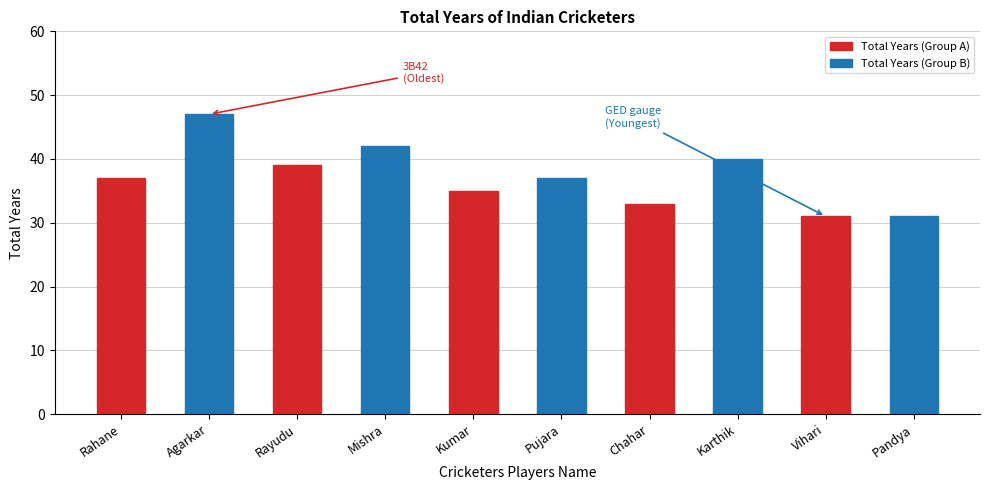

Which category has the highest value in the Total Years (Group A) series?

Rayudu